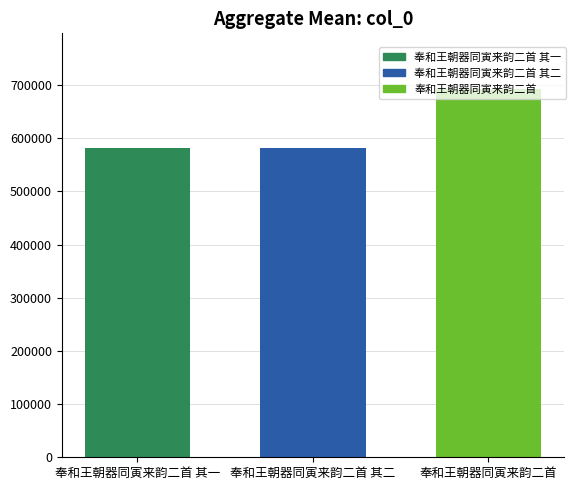

What is the ratio of the value at 奉和王朝器同寅来韵二首 其一 to the value at 奉和王朝器同寅来韵二首?

0.8